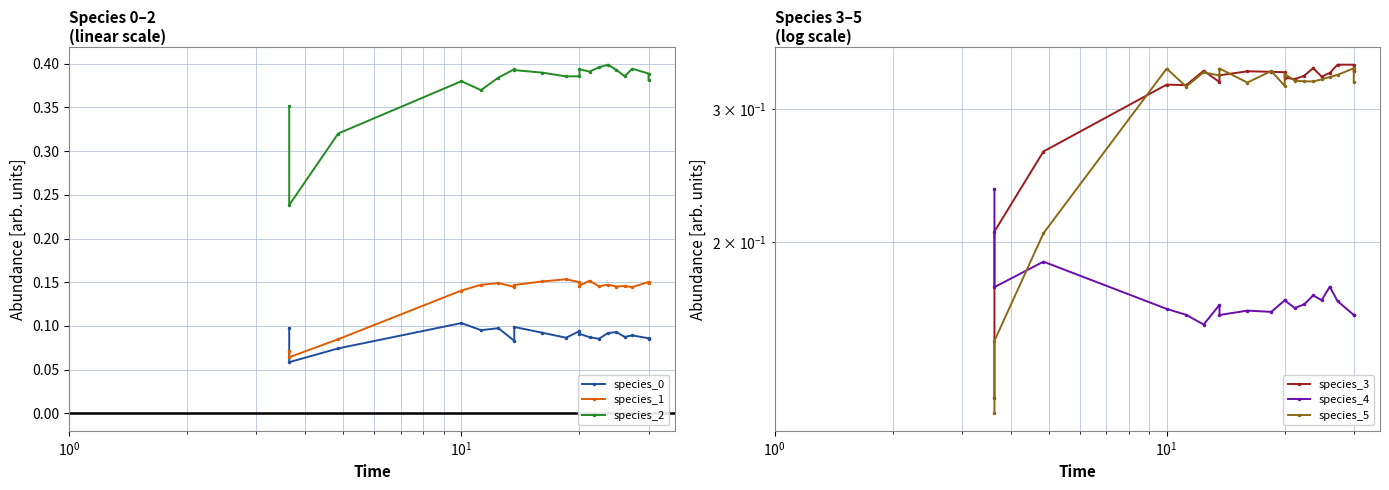

How many categories are shown in the chart?

20